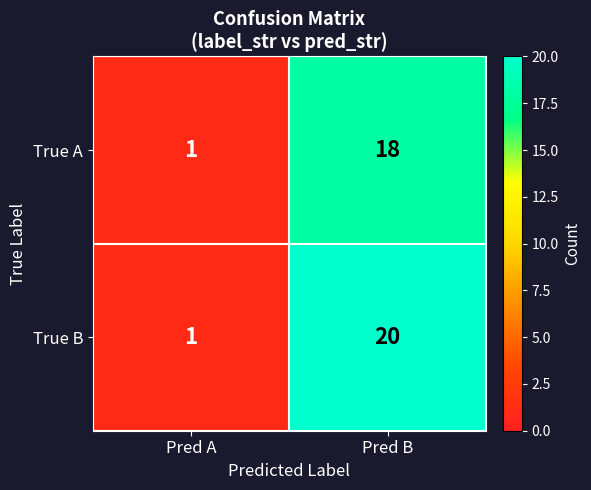

What is the sum of the True B values at Pred A and Pred B?

21